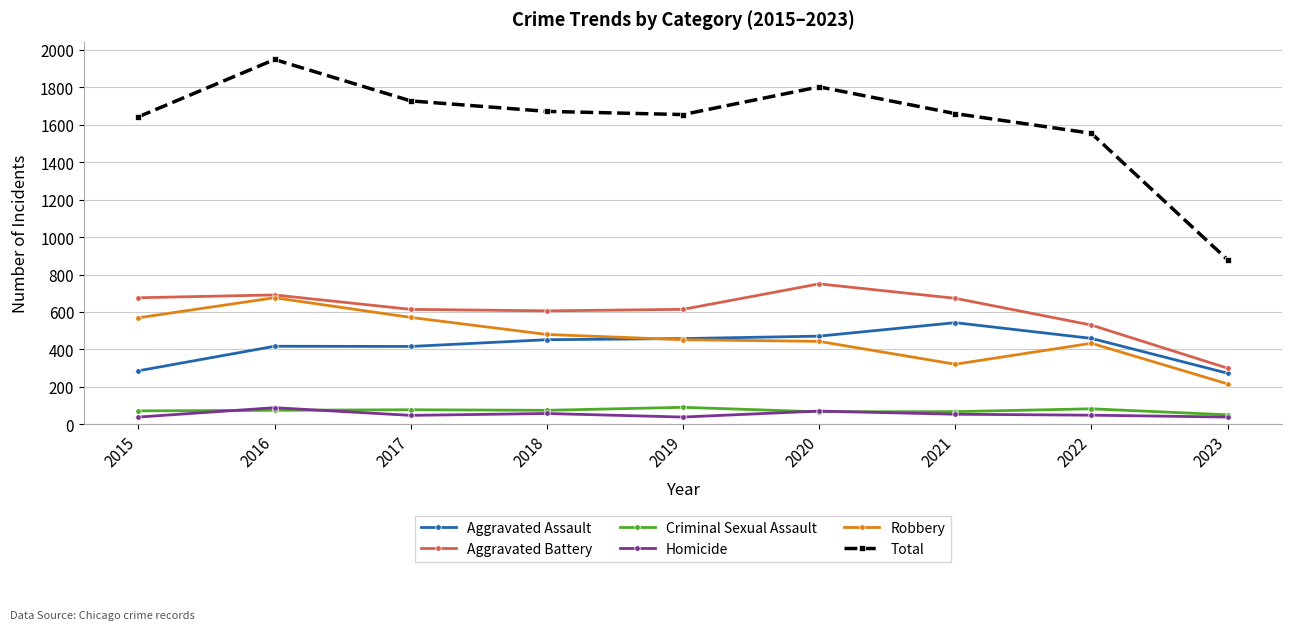

True or false: Robbery has more than 1 points higher than both neighbors.

True